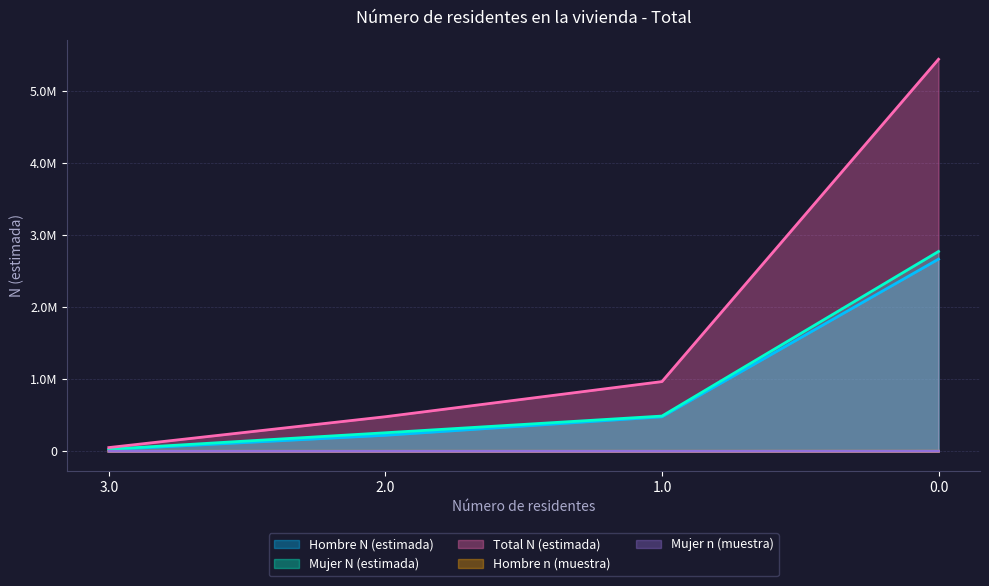

Reading left to right, transcribe all the data shown in this chart.

Hombre N (estimada): 3.0=22709	2.0=222377	1.0=477895	0.0=2663924
Mujer N (estimada): 3.0=29108	2.0=256997	1.0=488443	0.0=2769913
Total N (estimada): 3.0=51817	2.0=479374	1.0=966337	0.0=5433837
Hombre n (muestra): 3.0=8	2.0=75	1.0=126	0.0=811
Mujer n (muestra): 3.0=11	2.0=109	1.0=185	0.0=948